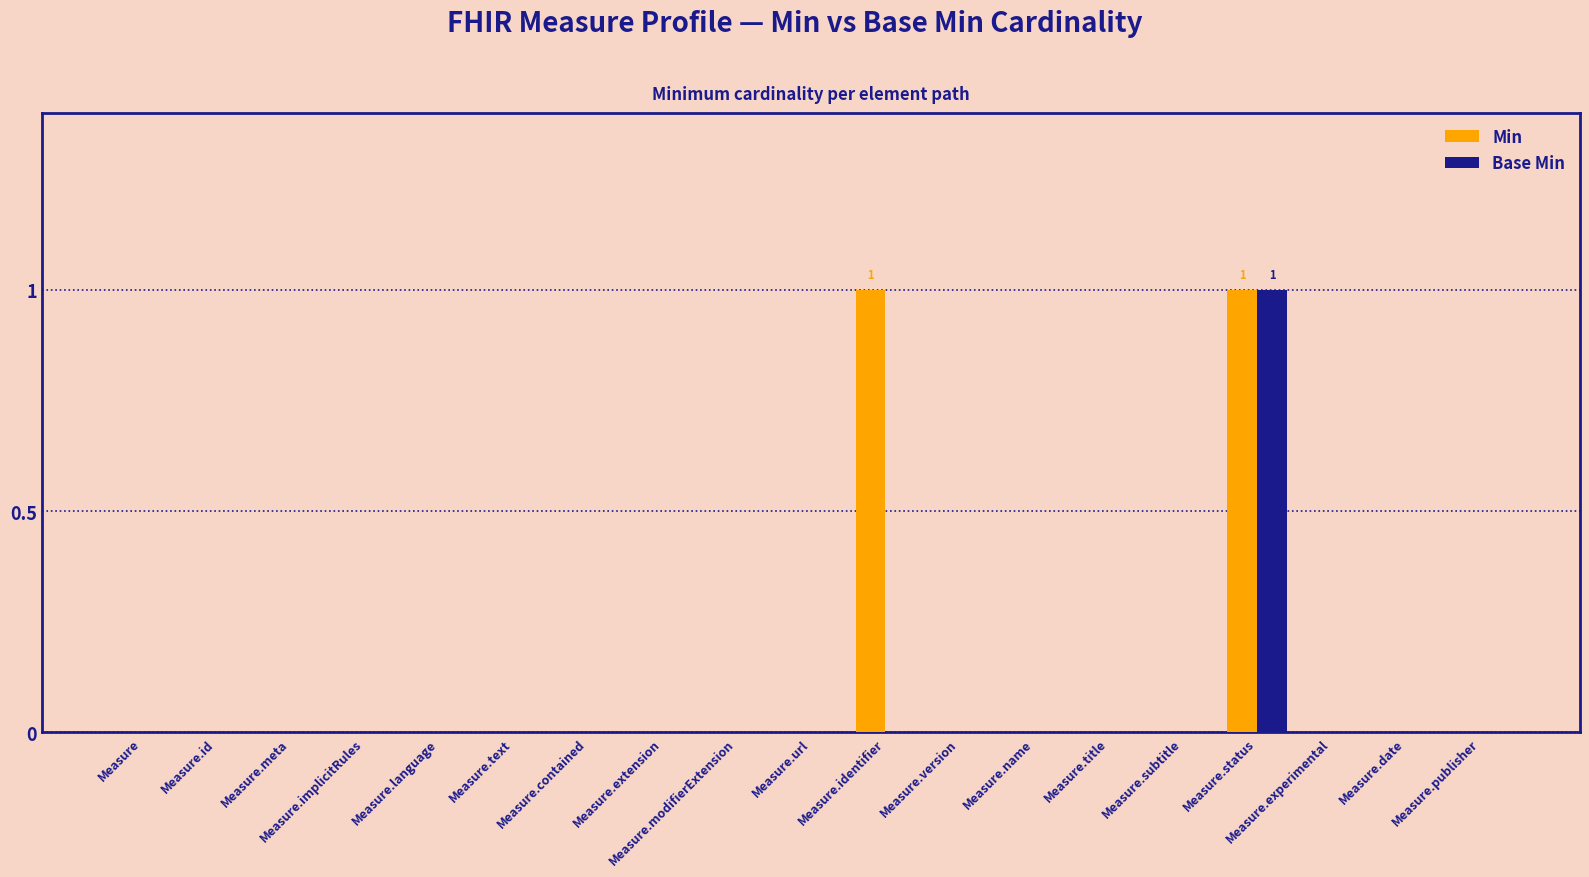

At which category is the sum across all series the highest?

Measure.status